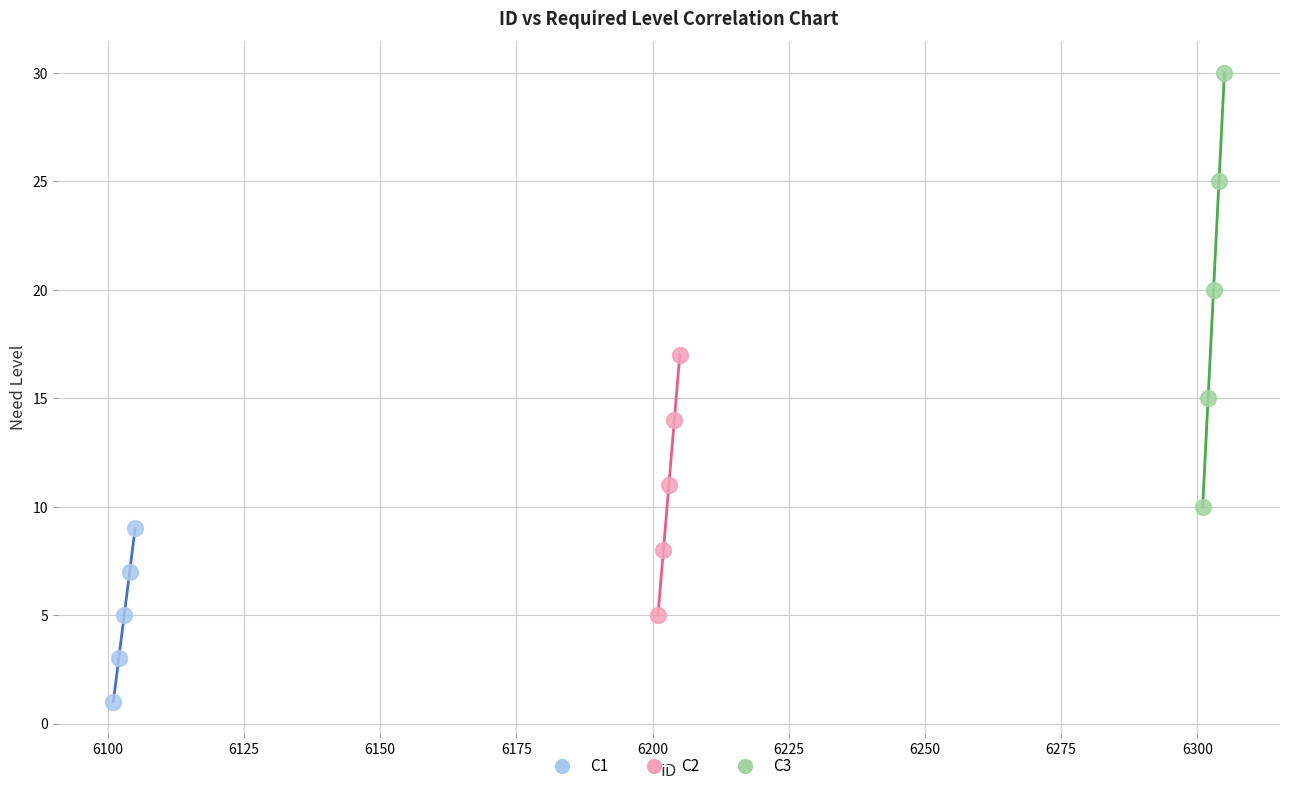

Which series reaches the maximum Y coordinate?

C3